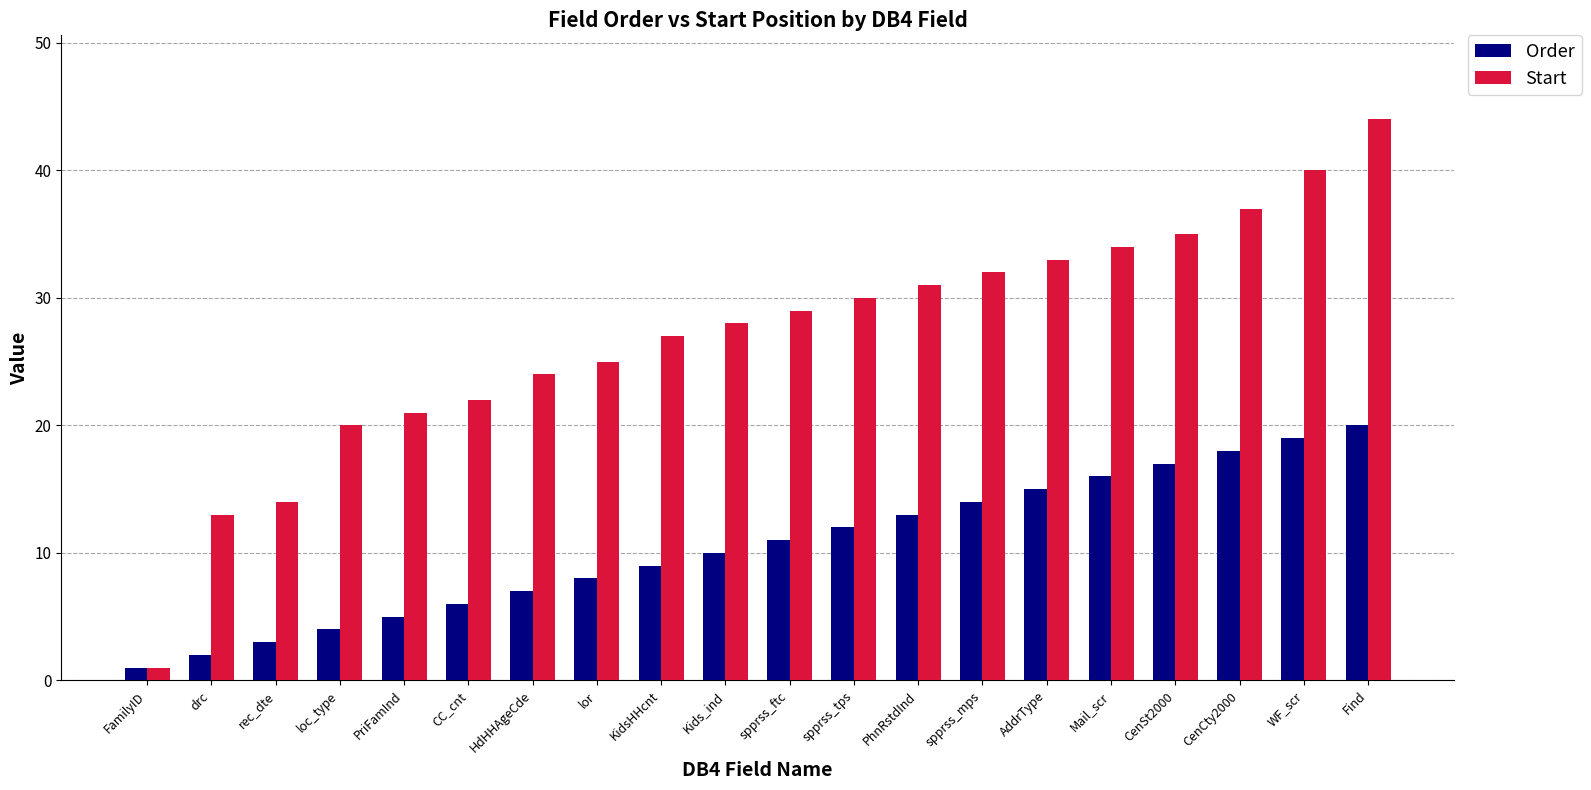

Rank the series at CenSt2000 from highest to lowest value.

Start, Order